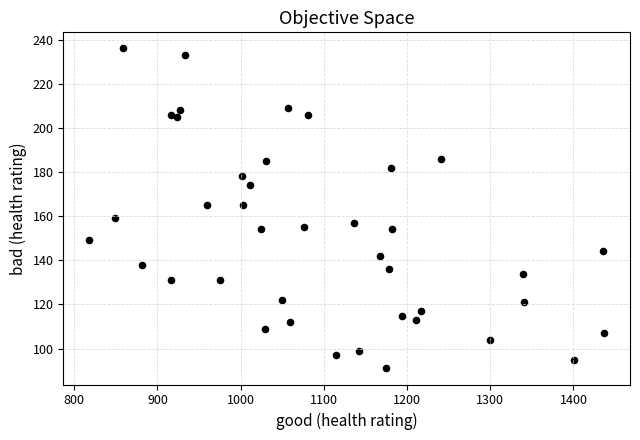

What is the range of X values (max minus min)?

619